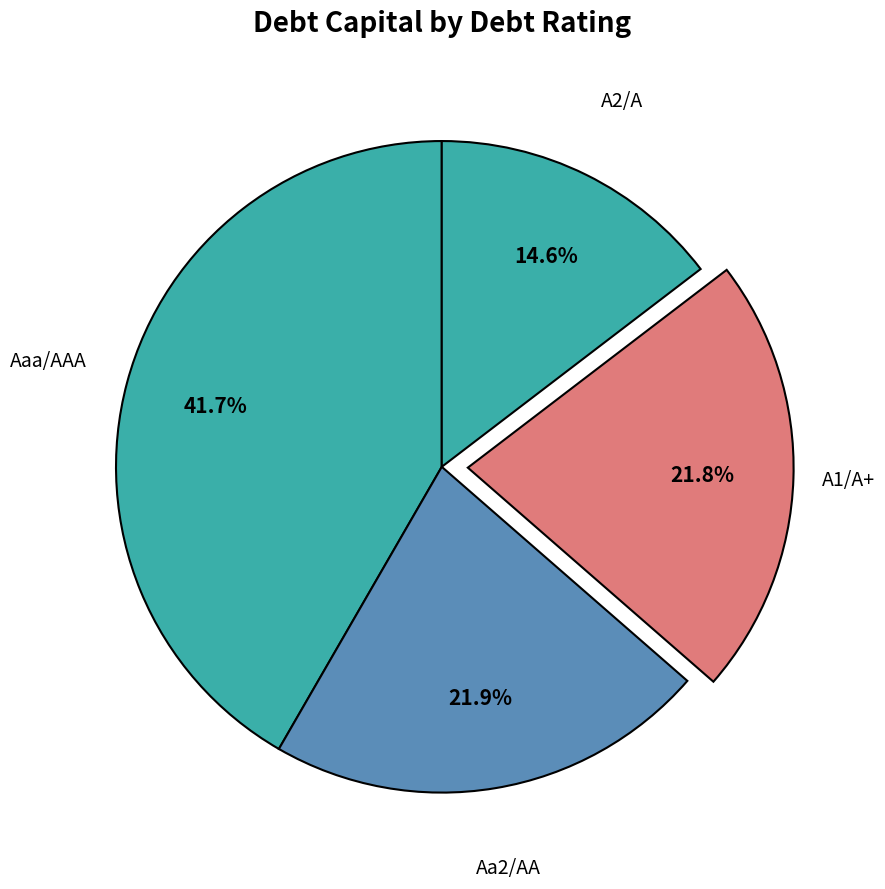

Is there a majority slice in this chart?

No